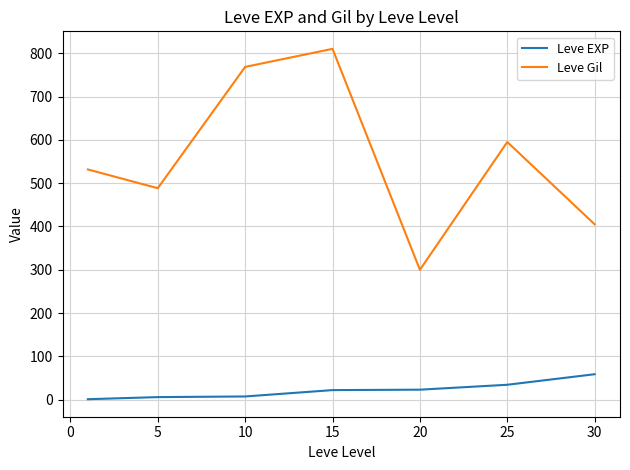

List the series in order of their overall mean, highest first.

Leve Gil, Leve EXP